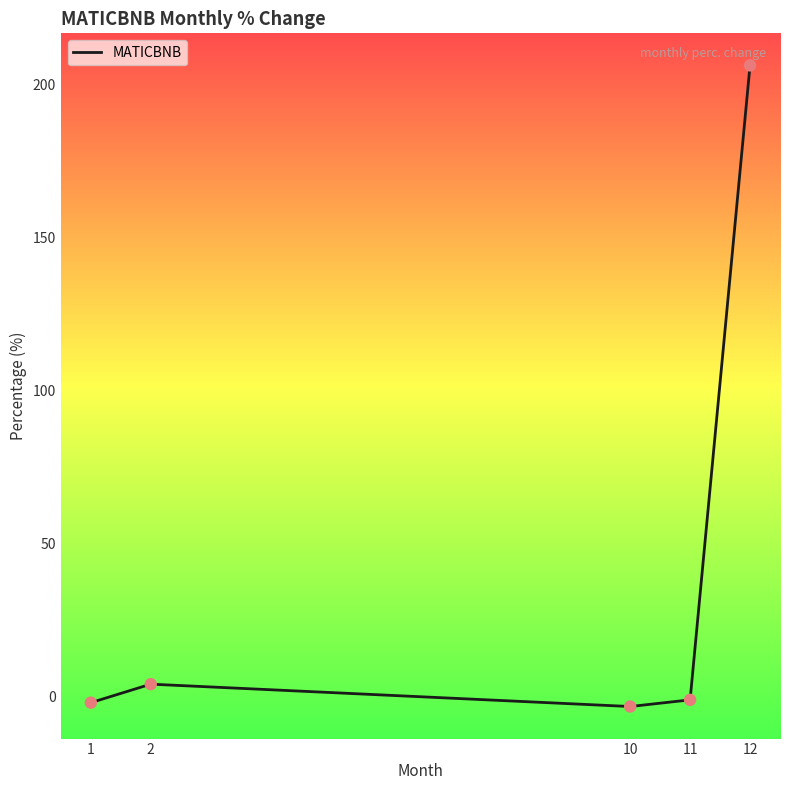

What is the change in value from 1 to 12?

+208.2